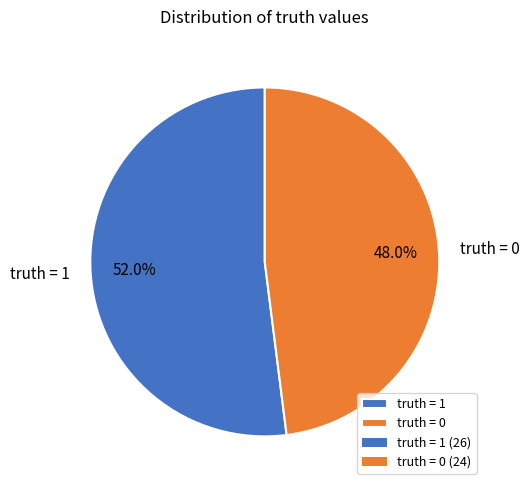

Which category accounts for the majority?

truth = 1